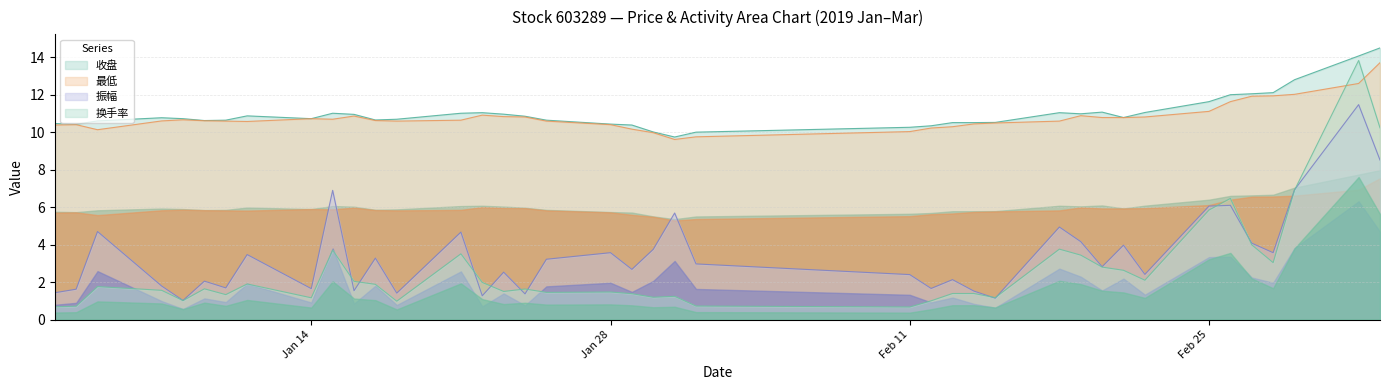

Does the chart have visible grid lines?

Yes